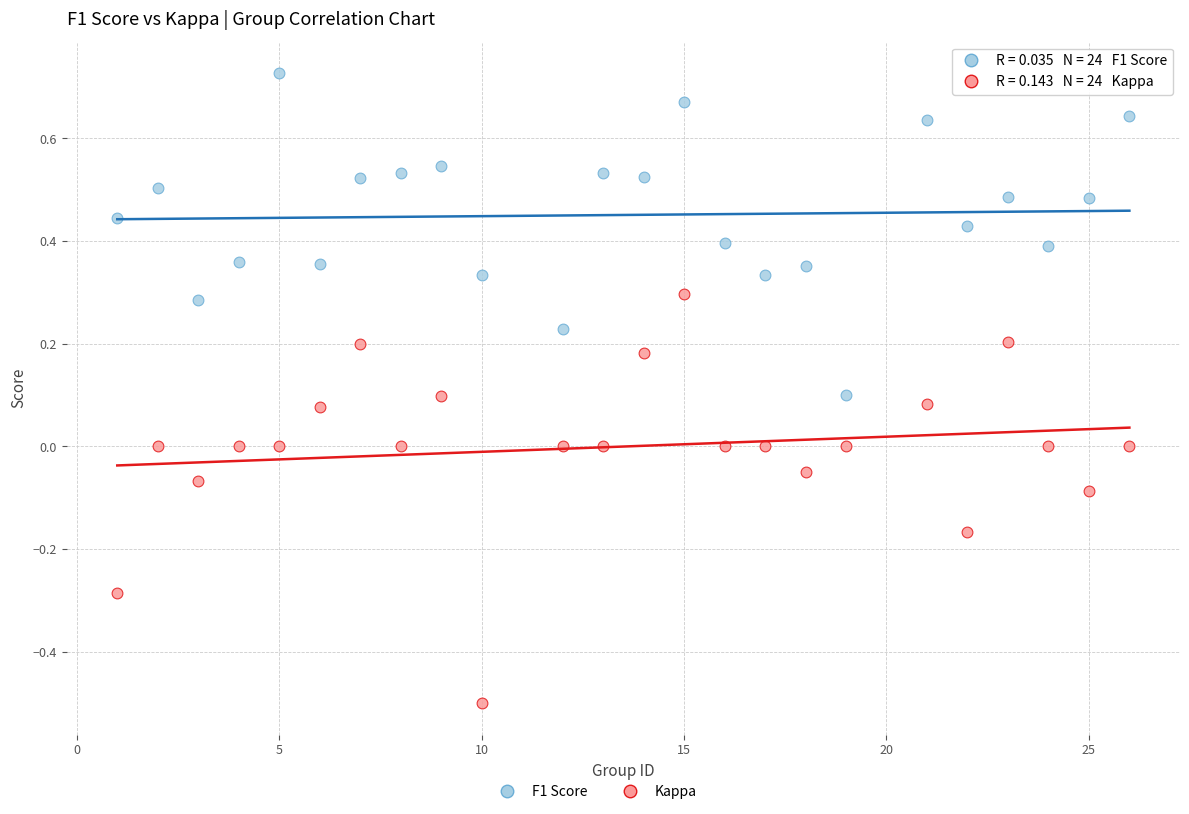

Which series has the largest Y range (max minus min)?

Kappa